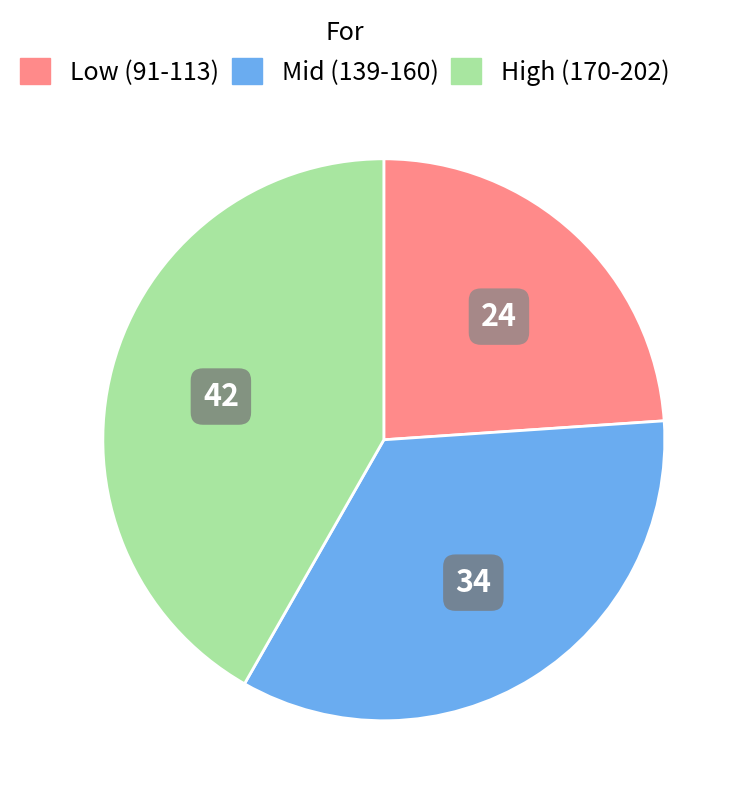

Is there any slice that represents more than half of the pie?

No